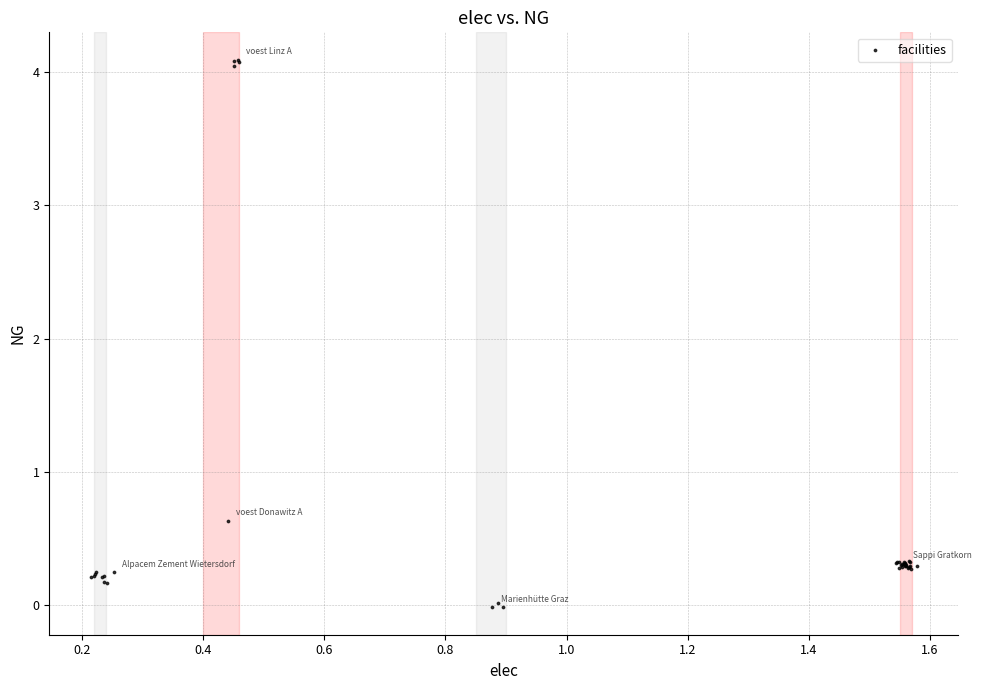

What Y value in the scatter plot is closest to 2?

0.6